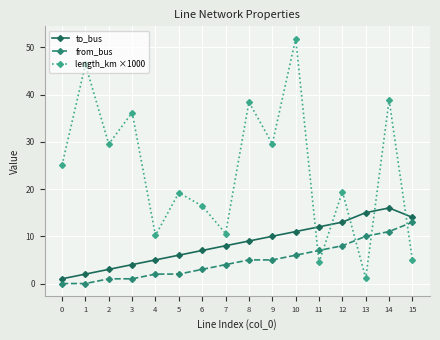

Where do length_km ×1000 and to_bus first cross each other?

10 and 11